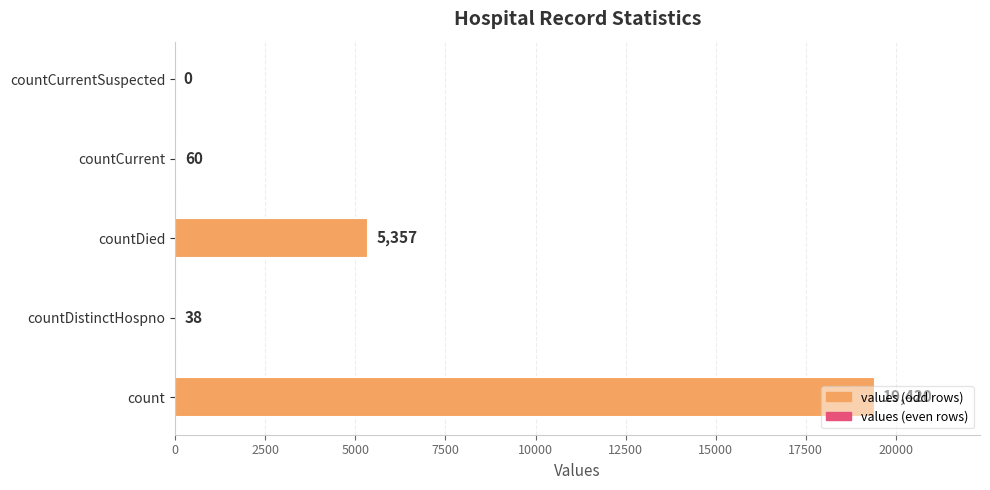

Where is the data nearest to the value 9710?

countDied